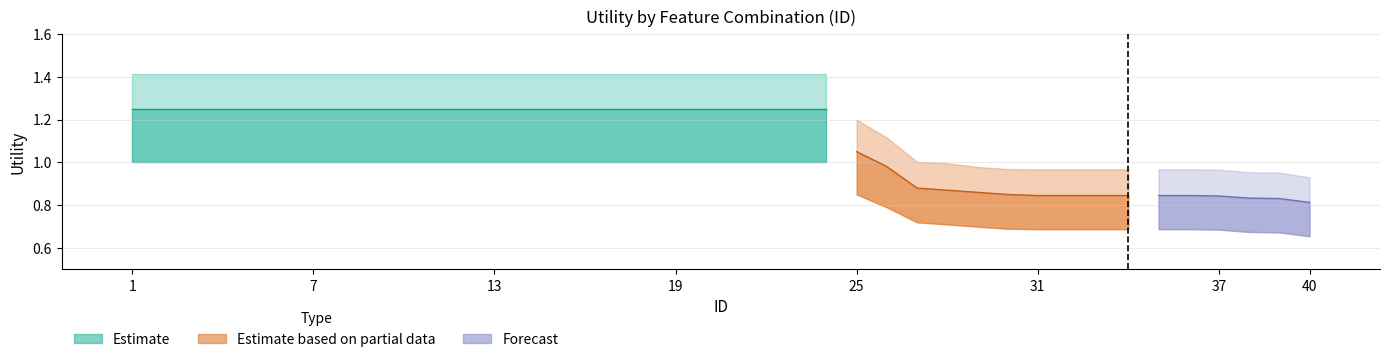

Is it true that mid_estimate equals 1.2 at 8?

True